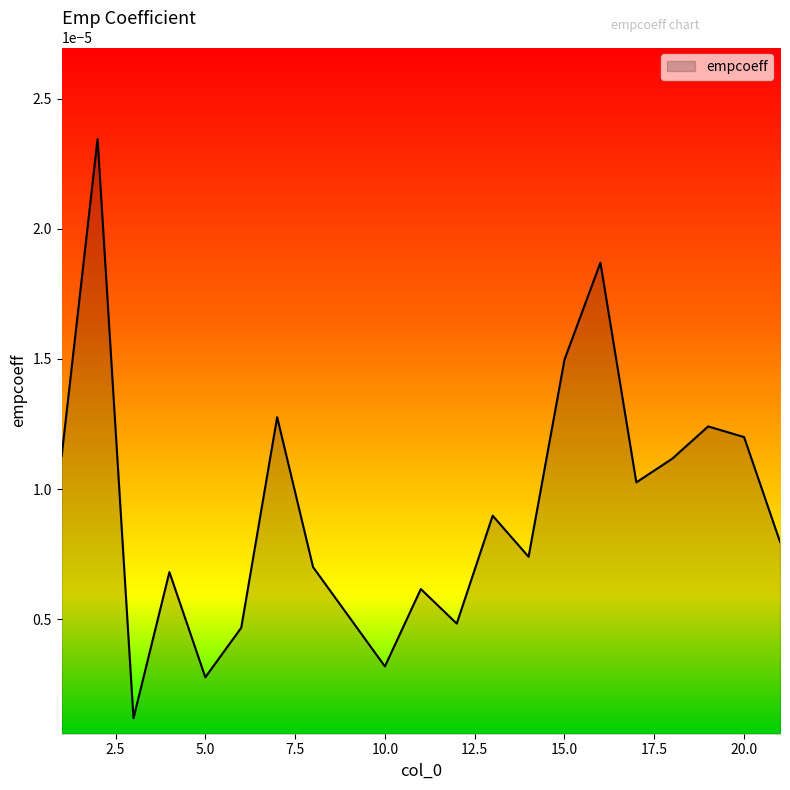

Is this an area chart (filled region under the line)?

Yes